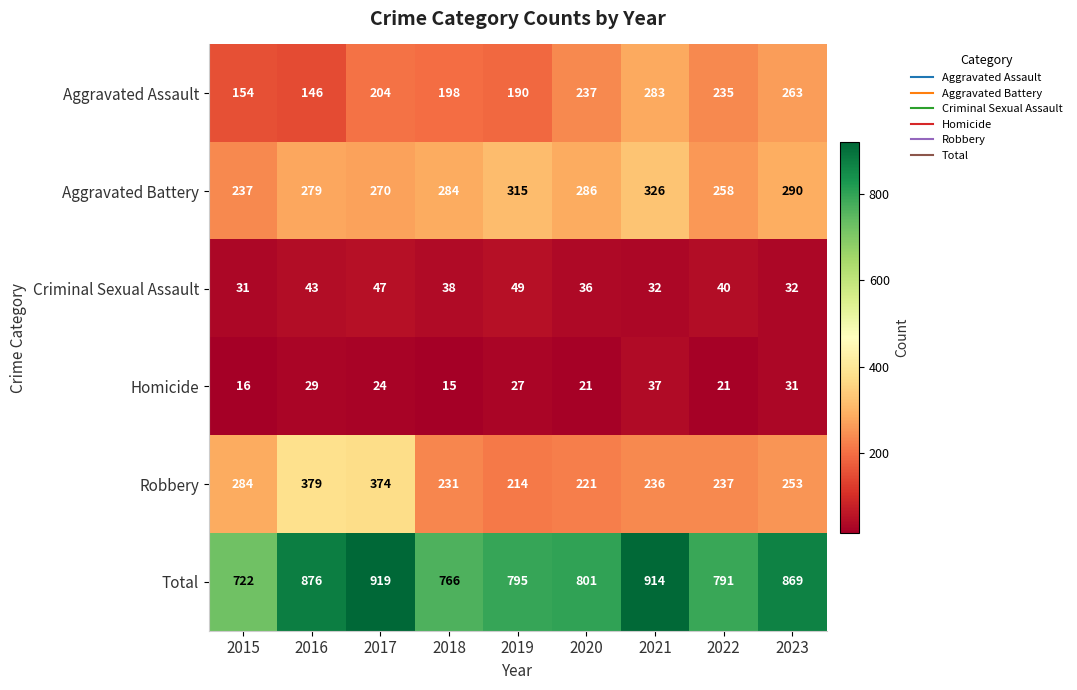

Which series has the largest total across all categories?

Total